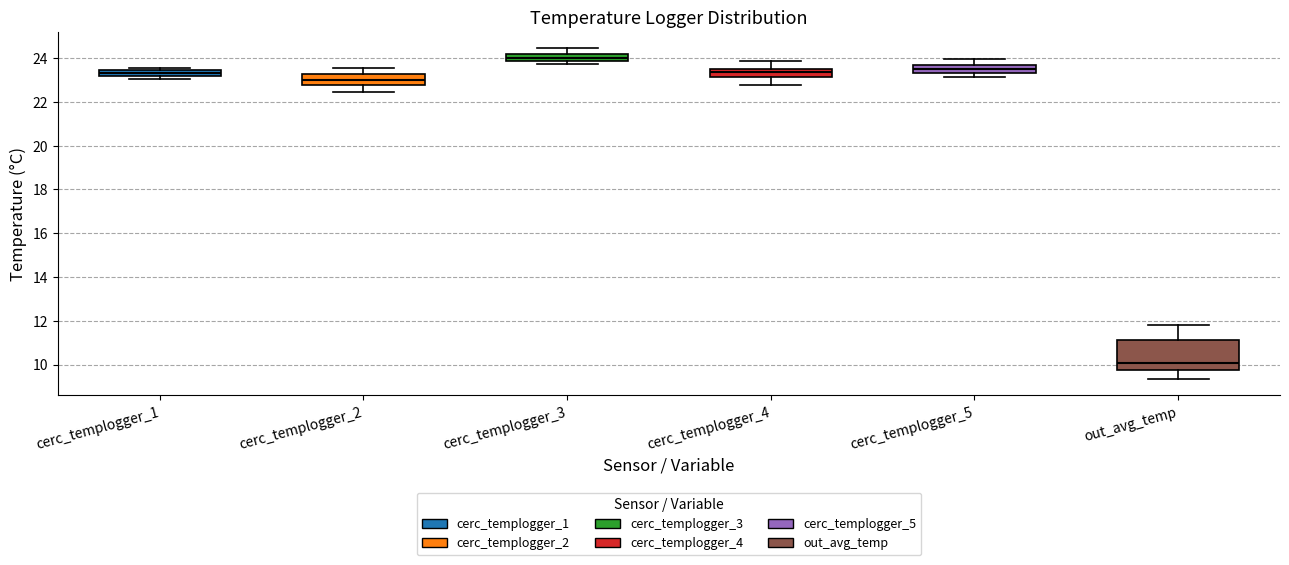

Which box's median line is the highest?

cerc_templogger_3